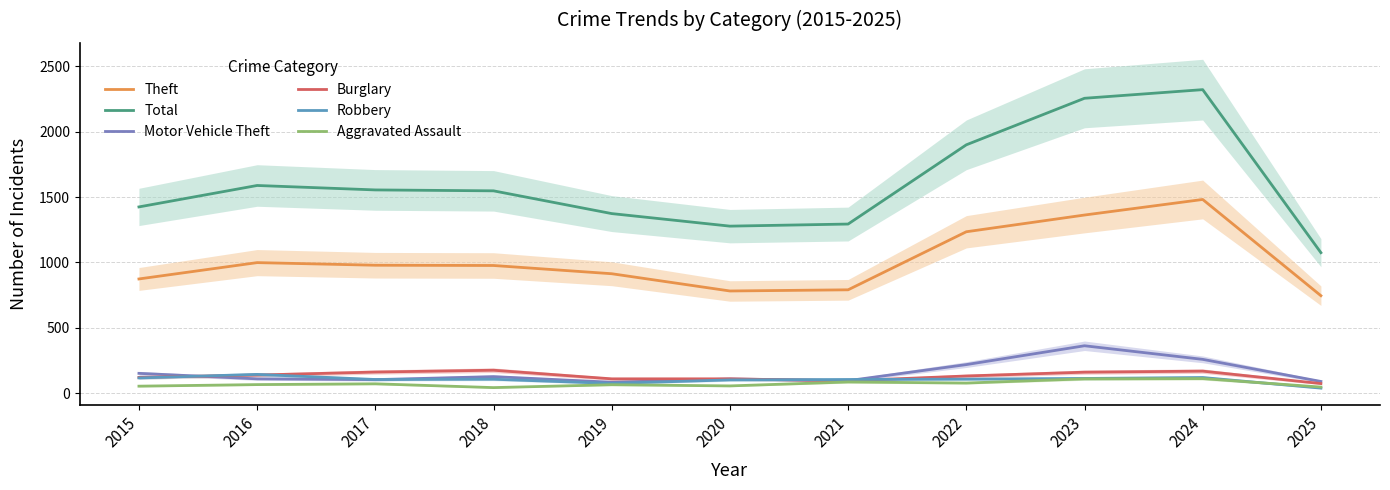

Reading right to left, transcribe all the data shown in this chart.

Theft: 2025=746	2024=1482	2023=1363	2022=1235	2021=791	2020=782	2019=914	2018=977	2017=979	2016=999	2015=874
Total: 2025=1075	2024=2322	2023=2256	2022=1900	2021=1294	2020=1278	2019=1374	2018=1548	2017=1555	2016=1589	2015=1425
Motor Vehicle Theft: 2025=90	2024=259	2023=363	2022=219	2021=96	2020=109	2019=84	2018=127	2017=104	2016=110	2015=152
Burglary: 2025=74	2024=169	2023=161	2022=132	2021=95	2020=110	2019=110	2018=176	2017=162	2016=139	2015=121
Robbery: 2025=39	2024=120	2023=113	2022=108	2021=105	2020=102	2019=75	2018=107	2017=105	2016=144	2015=117
Aggravated Assault: 2025=47	2024=112	2023=110	2022=78	2021=86	2020=56	2019=65	2018=43	2017=72	2016=66	2015=54